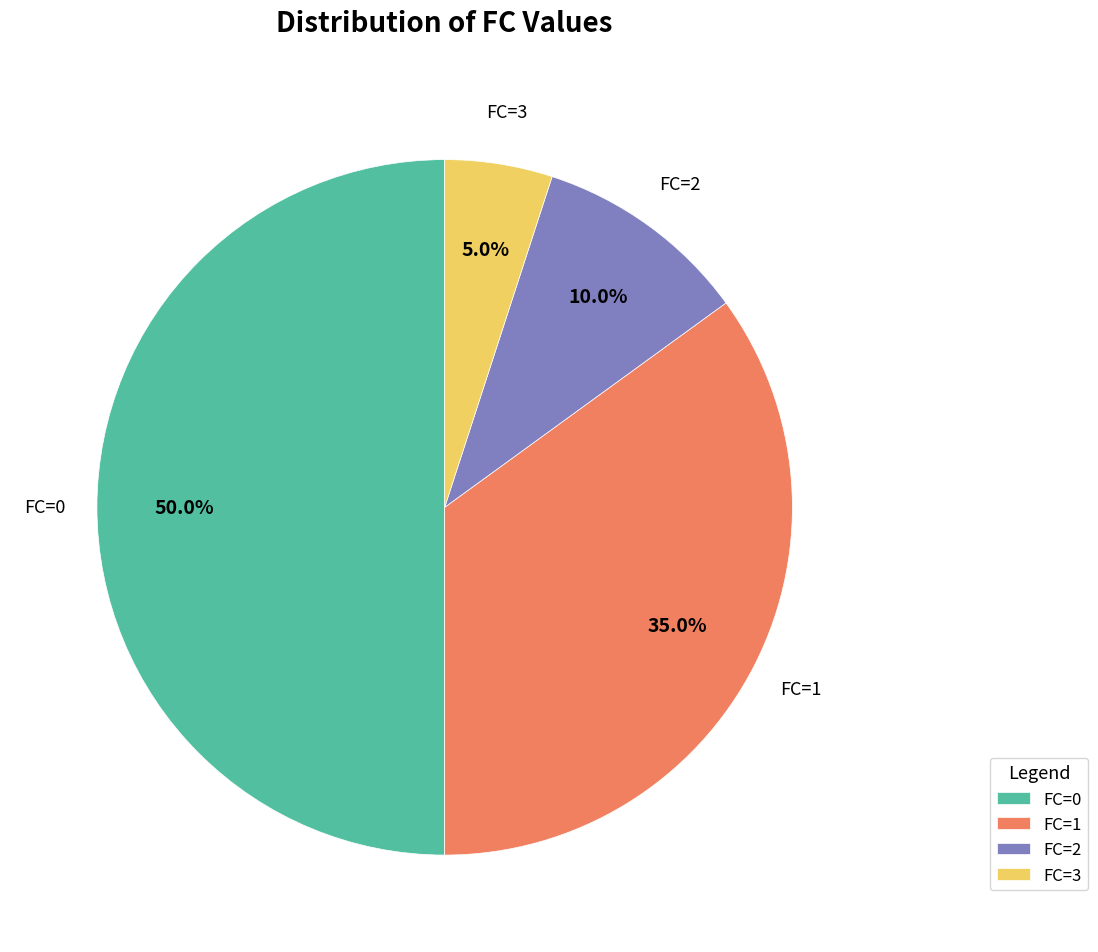

Which has a higher value, FC=1 or FC=3?

FC=1